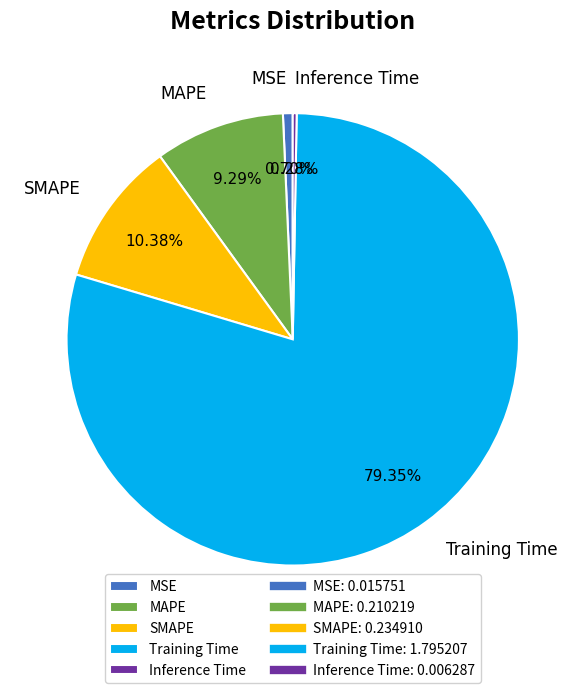

What is the largest slice in the pie chart?

Training Time